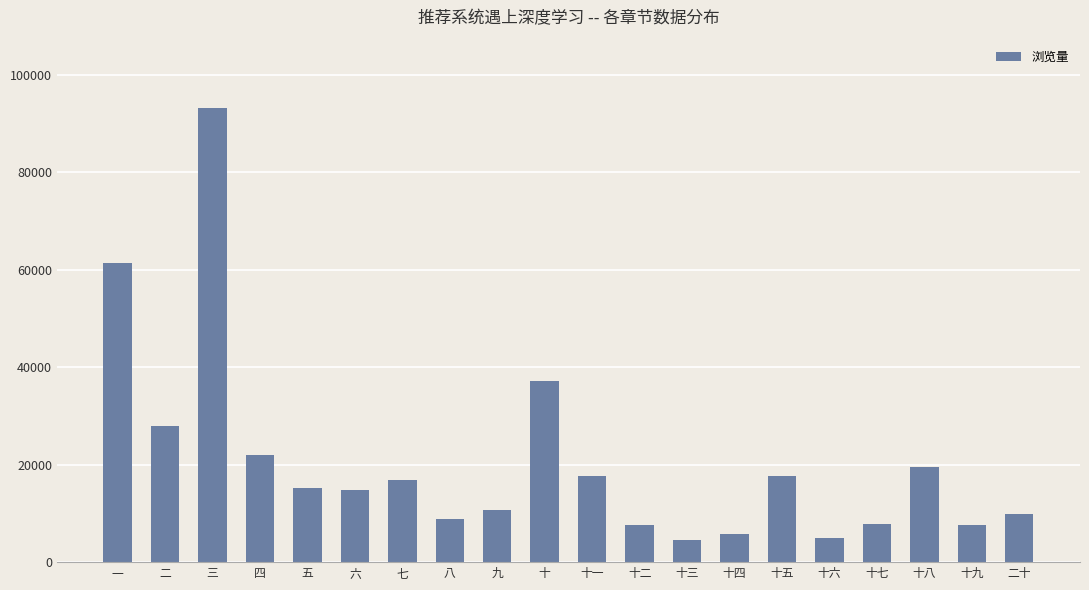

Which label corresponds to the largest value in the chart?

三